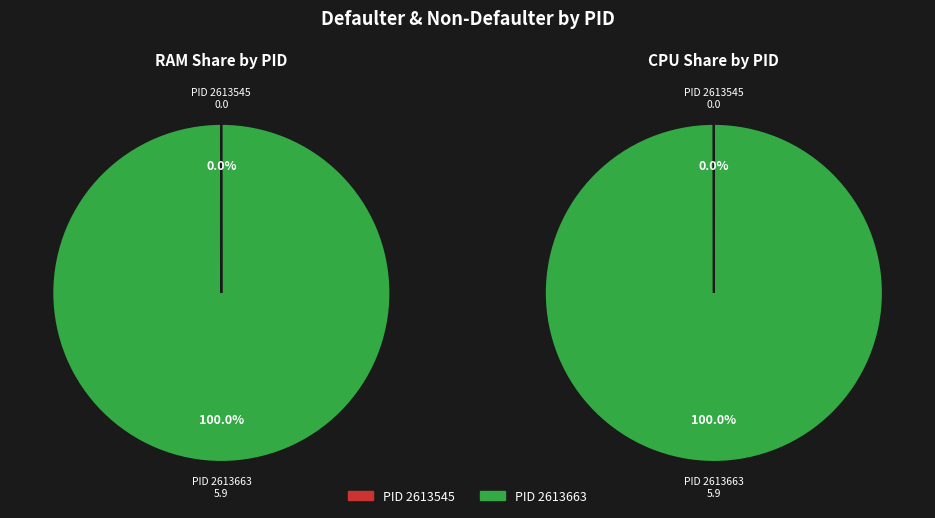

To the nearest percent, what percentage of the pie is PID 2613663?

100%